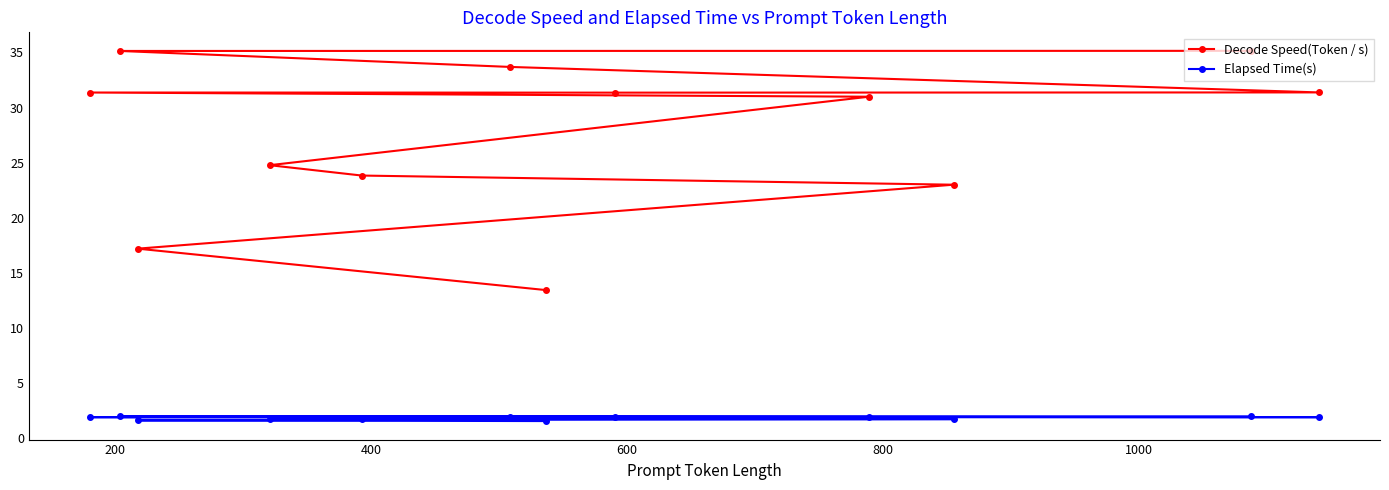

What is the average value of the Decode Speed(Token / s) series?

27.6